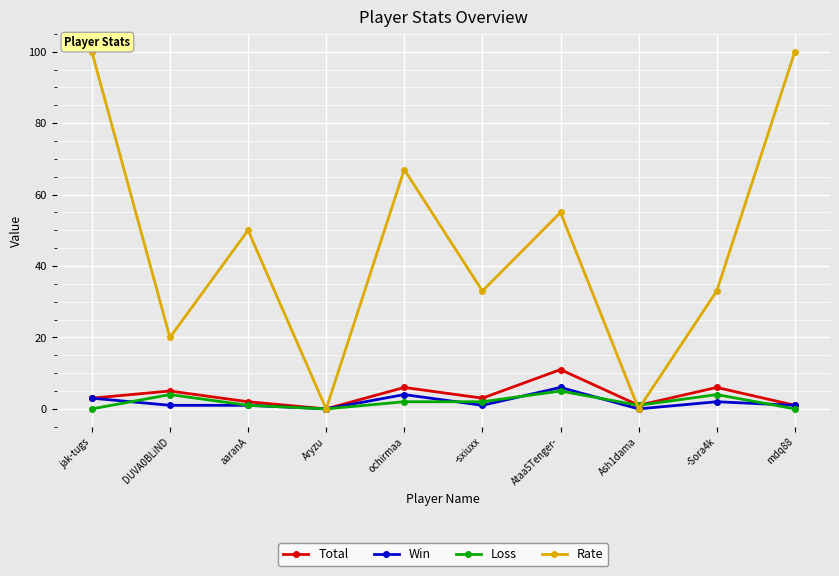

What is the sum of all Loss values?

19